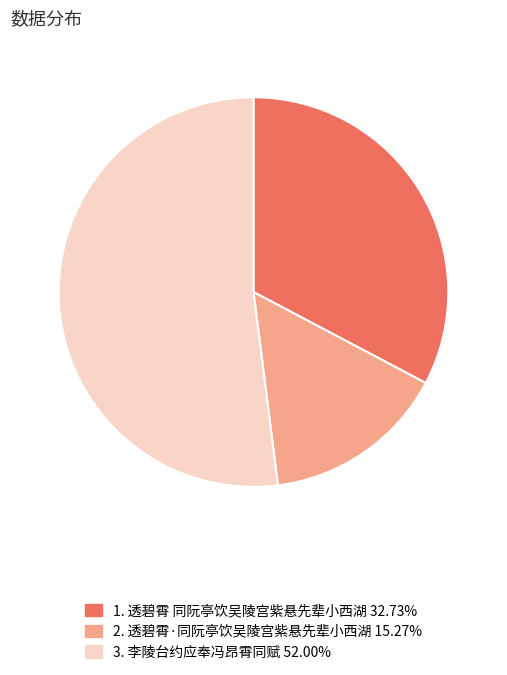

How many slices are in this pie chart?

3